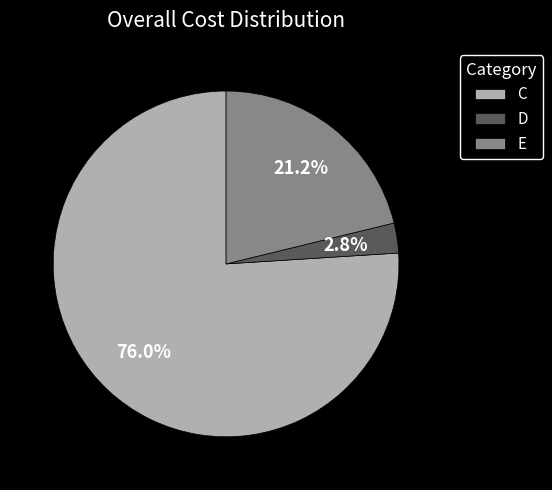

To the nearest percent, what portion does E represent?

21%